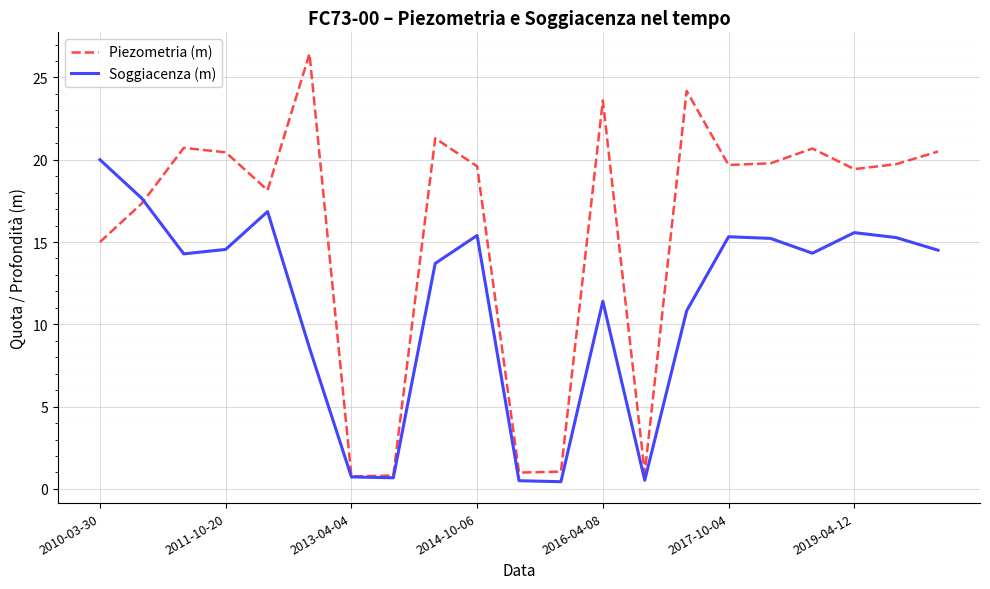

Which series has the widest spread of values?

Piezometria (m)